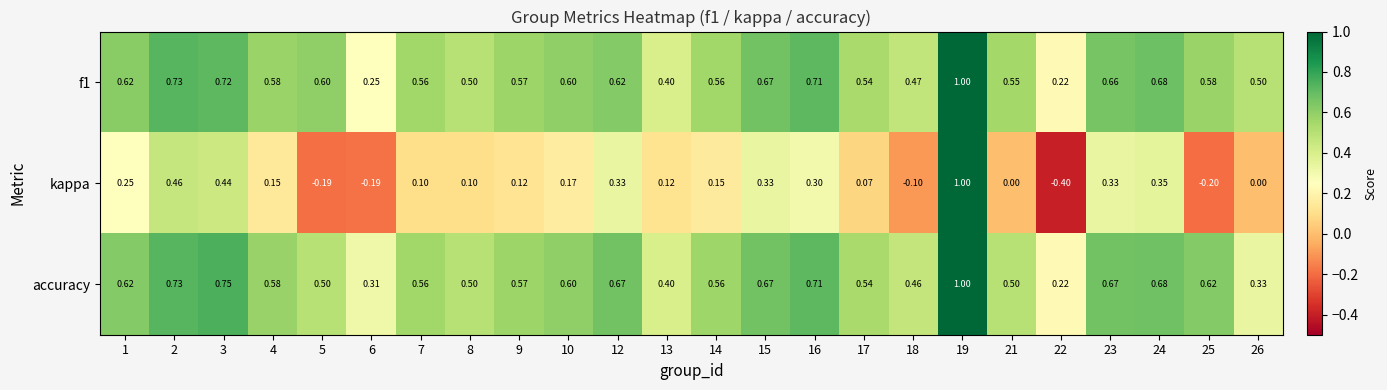

How many series are shown in this chart?

3